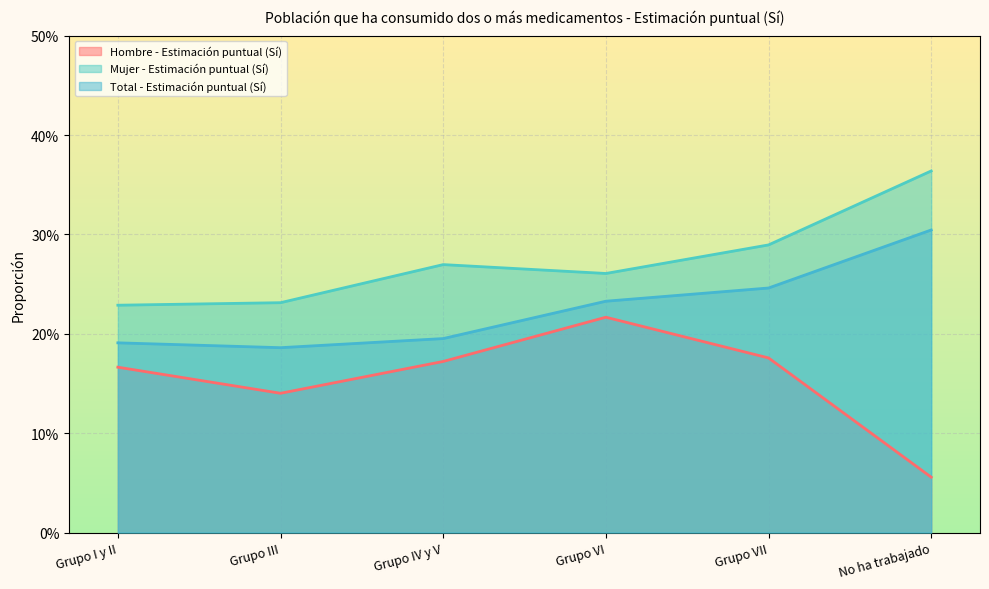

What is the value of the Total - Estimación puntual (Sí) point at the 4th from the left?

0.2